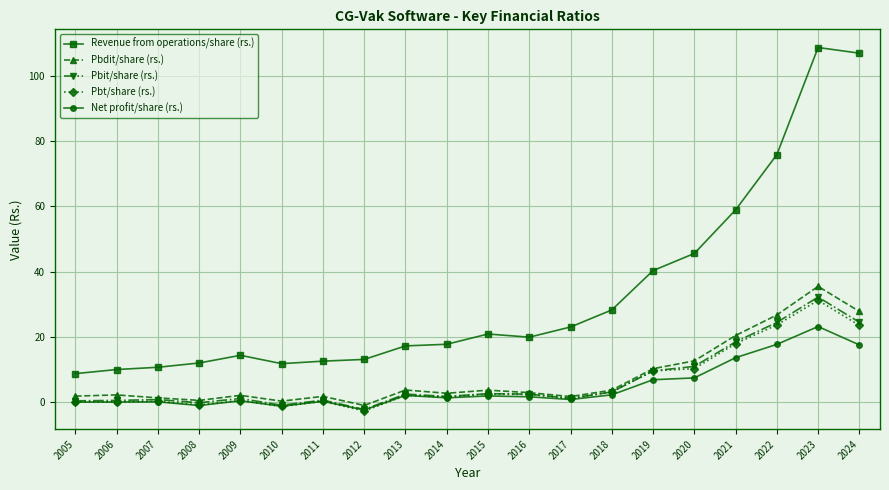

True or false: Net profit/share (rs.) has more than 1 points higher than both neighbors.

True